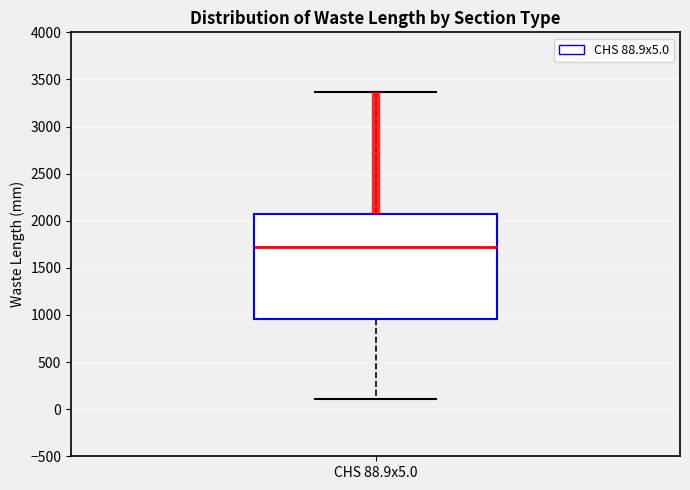

Read this box plot against the y-axis: the position of the median line, the range covered by the box, and the ends of both whiskers. The values are not printed on the chart, so give them approximately, as read against the axis.

median 1700, box 950 to 2050, whiskers 100 to 3350